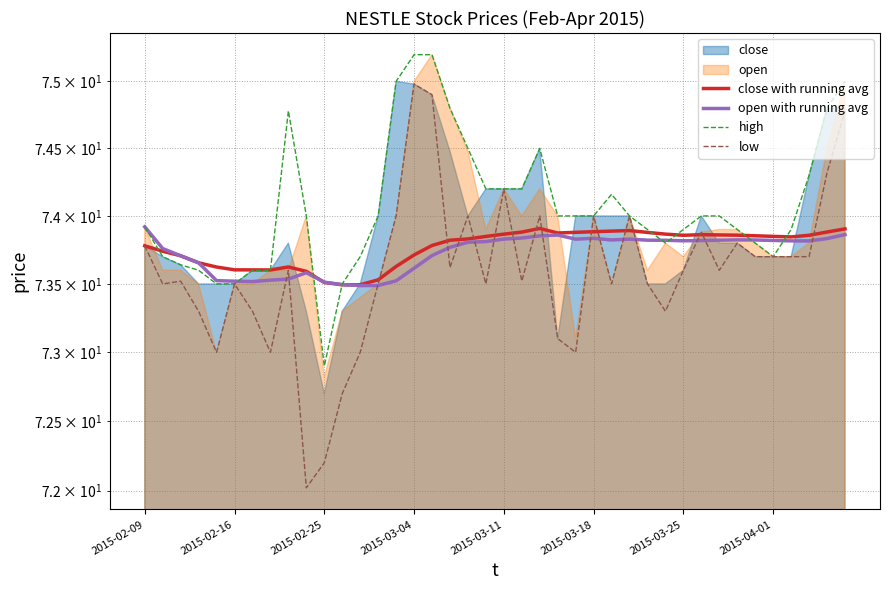

What is the maximum value for close with running avg?

73.9